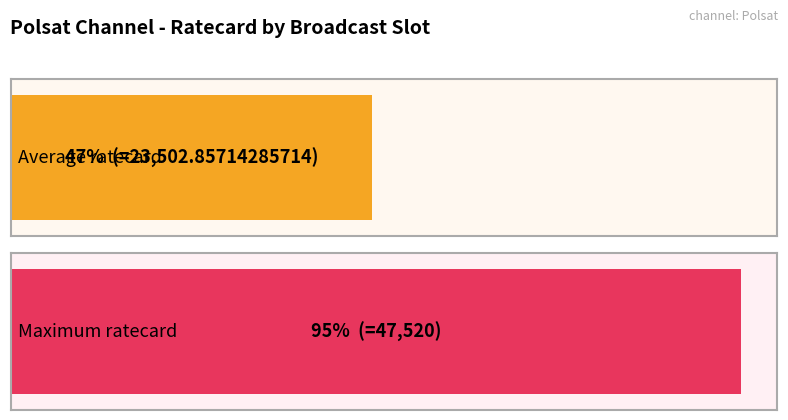

What is the maximum value shown in the chart?

47520